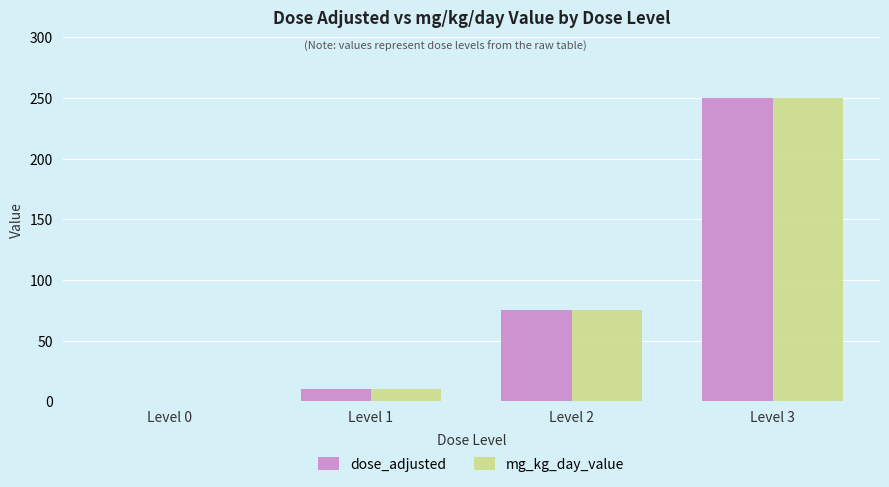

Are the bars horizontal?

No